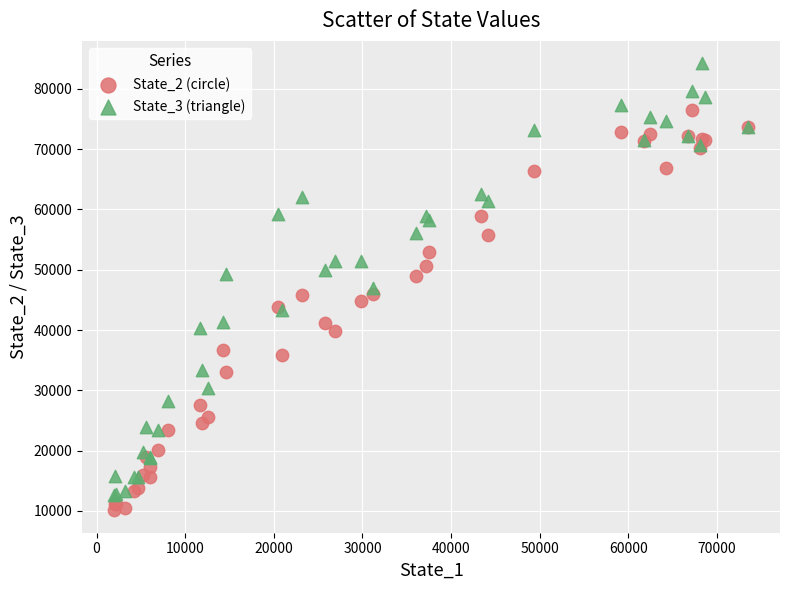

Which series contains the highest Y value?

State_3 (triangle)